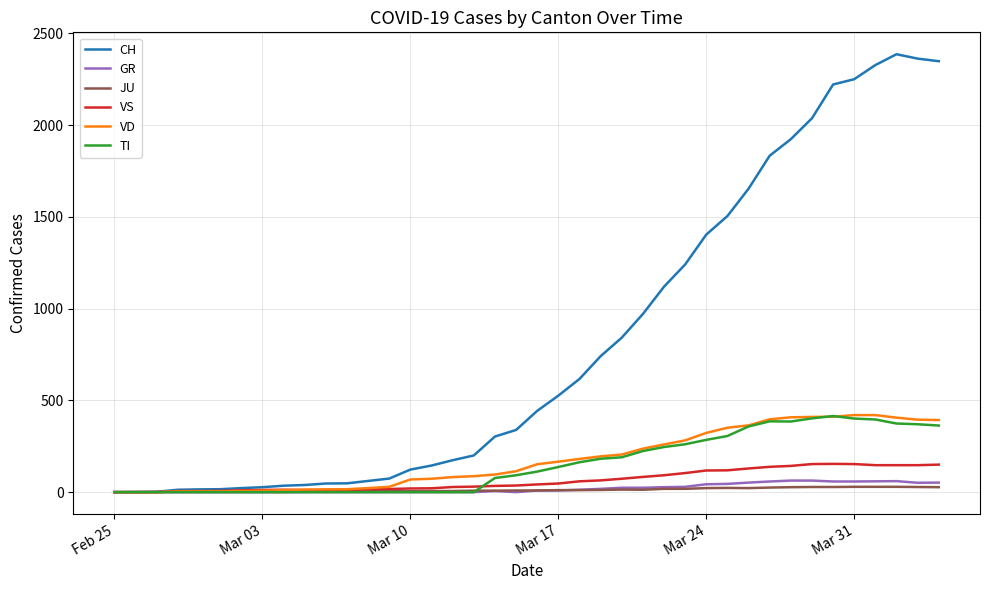

What is the greatest value displayed?

2387